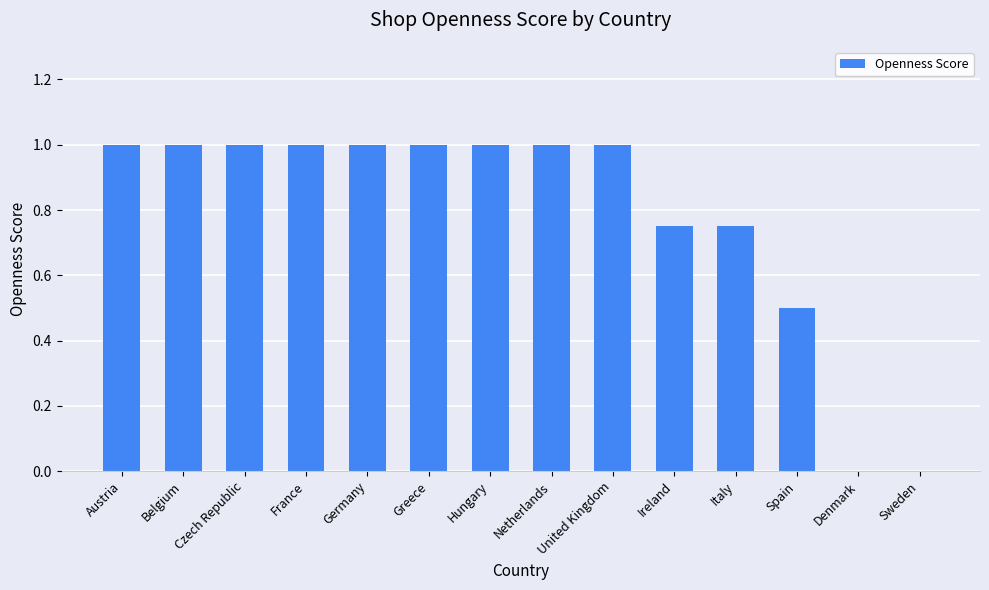

What is the sum of the values at Netherlands and France?

2.0